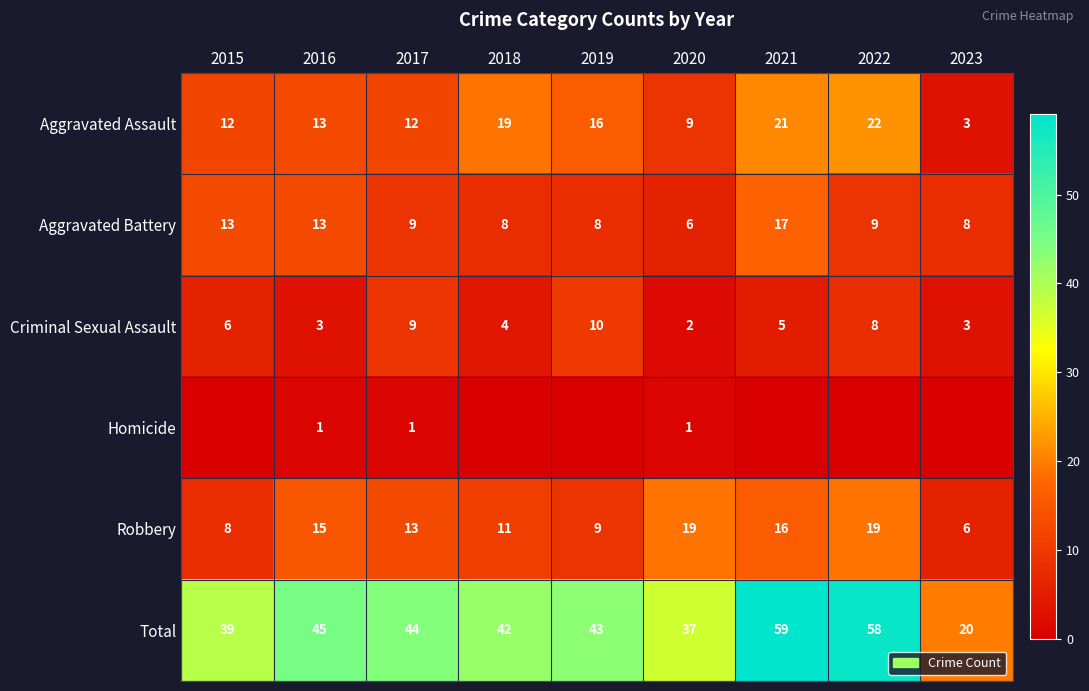

Is the value of Homicide at 2017 greater than the value of Total at 2021?

No